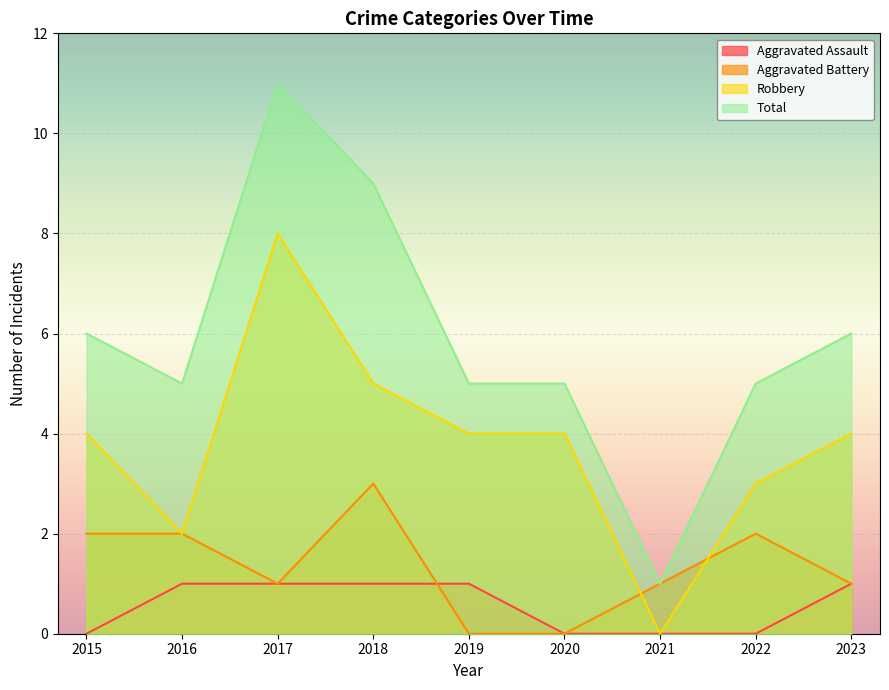

Which category has the highest value in the Aggravated Assault series?

2016